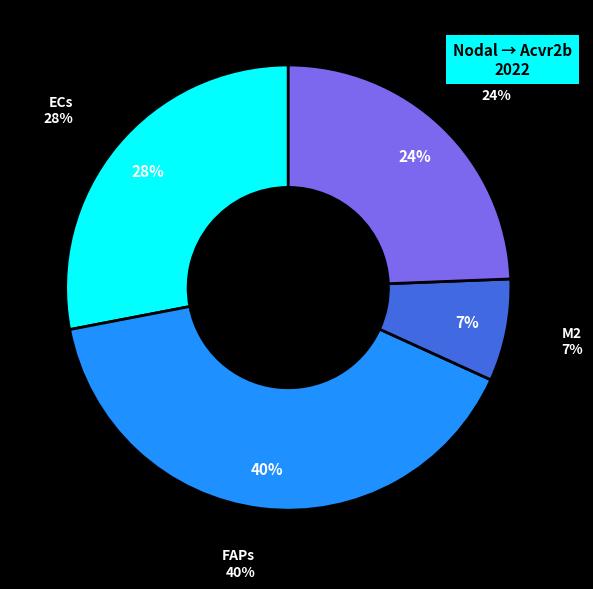

Rank the categories by value from highest to lowest.

FAPs, ECs, sCs, M2